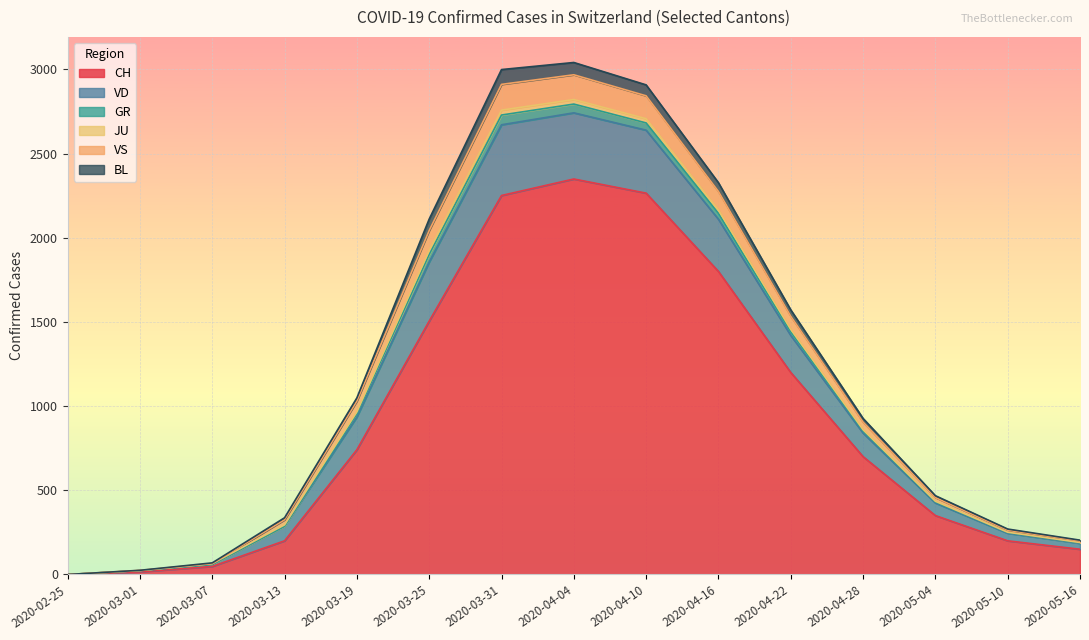

Which series changed the most between 2020-02-25 and 2020-06-03?

CH